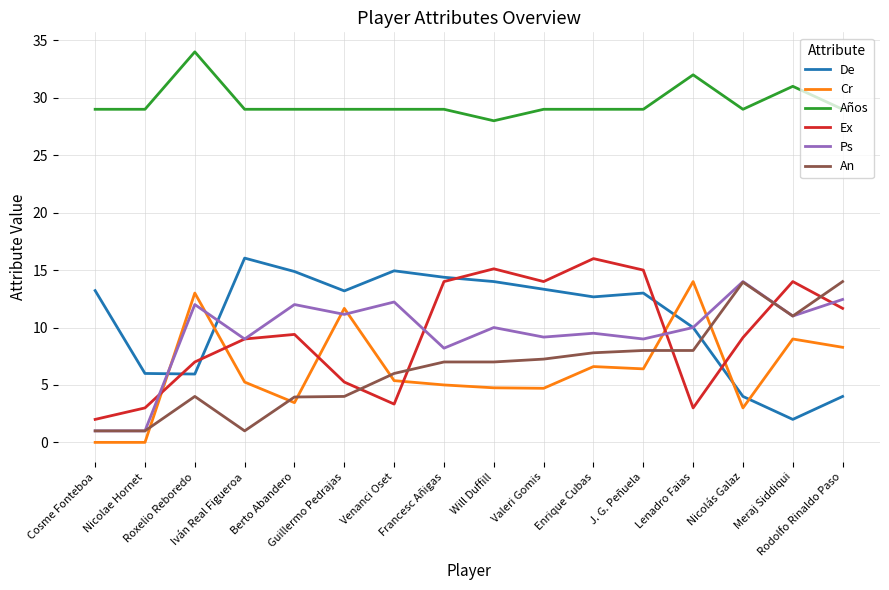

What is the approximate value of Años at Francesc Añigas?

29.0